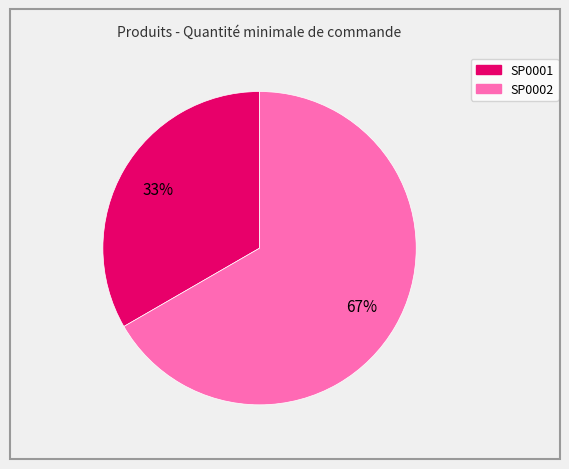

How many slices are in this pie chart?

2